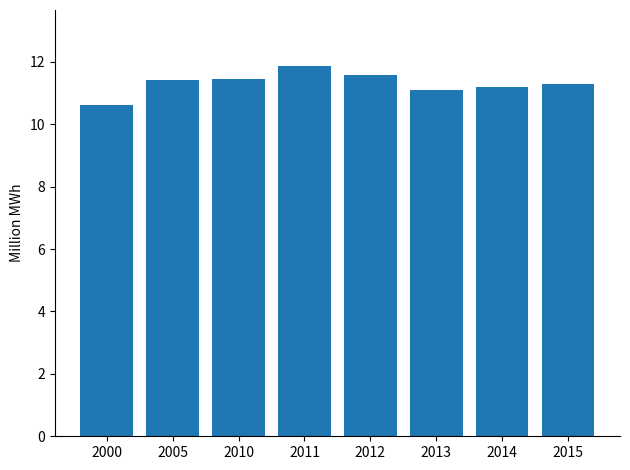

What is the sum of the values at 2014 and 2005?

22.6